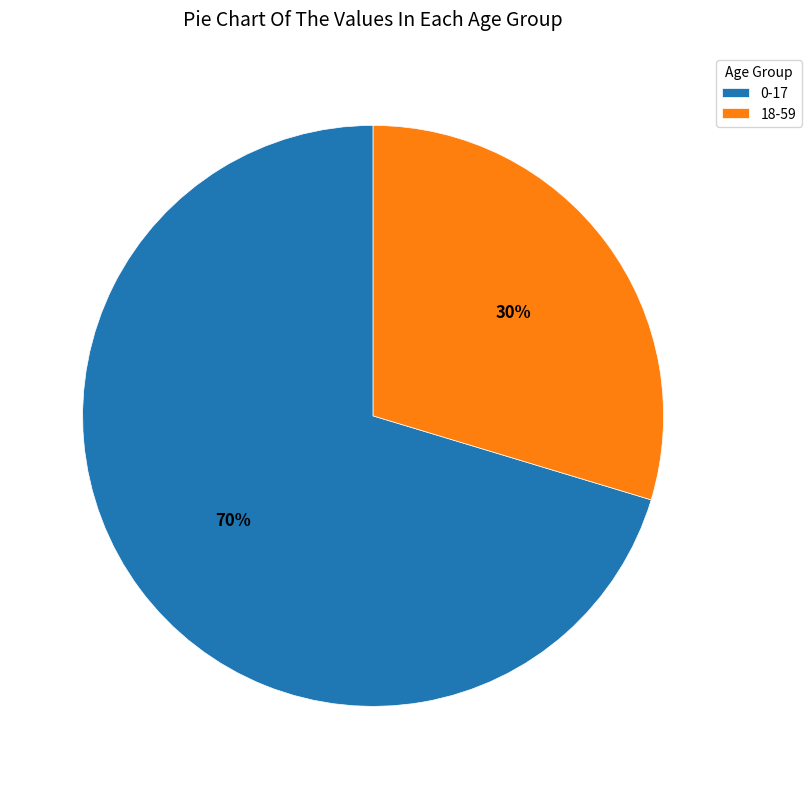

To the nearest percent, what is the average slice percentage?

50%